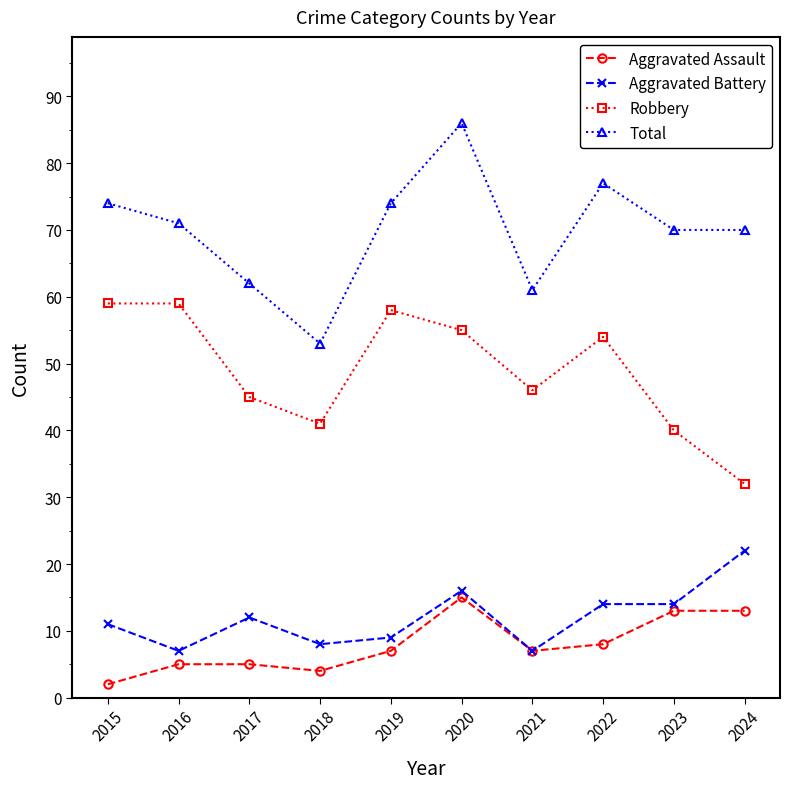

How many interior local valleys does the Aggravated Assault series have?

2